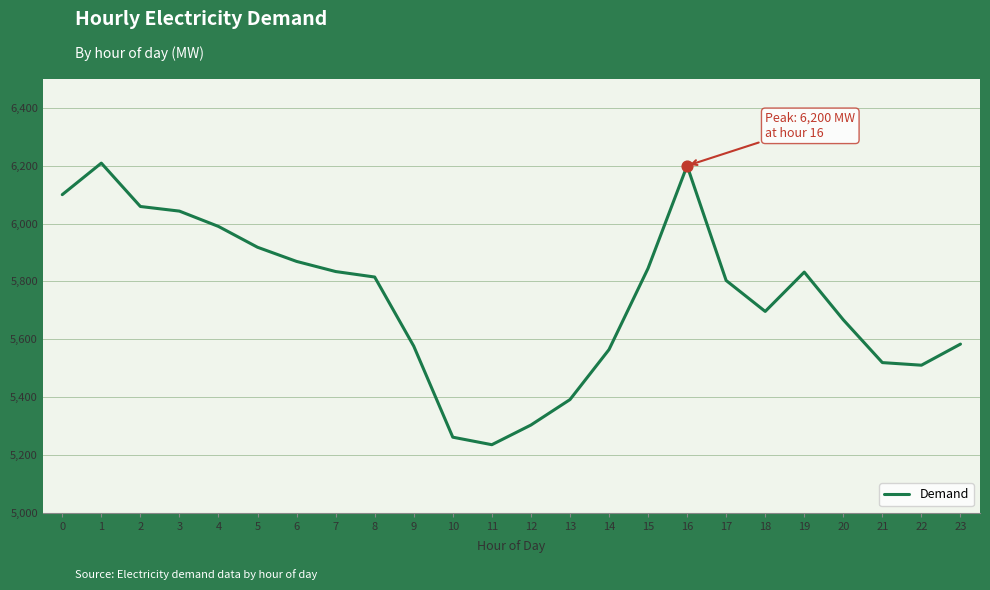

What is the ratio of the value at 10 to the value at 14?

0.9